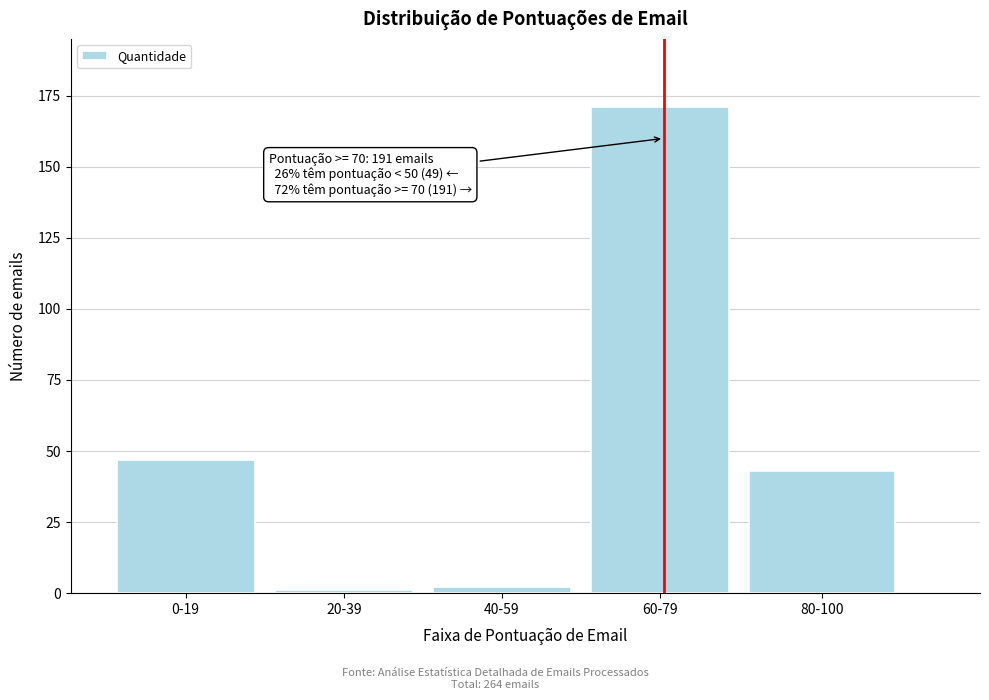

Reading left to right, extract all data points from this chart.

47	1	2	171	43